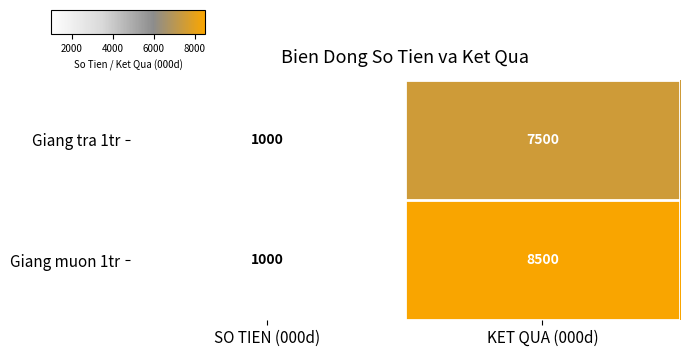

Reading left to right, transcribe all the data shown in this chart.

Giang tra 1tr: SO TIEN (000d)=1000	KET QUA (000d)=7500
Giang muon 1tr: SO TIEN (000d)=1000	KET QUA (000d)=8500